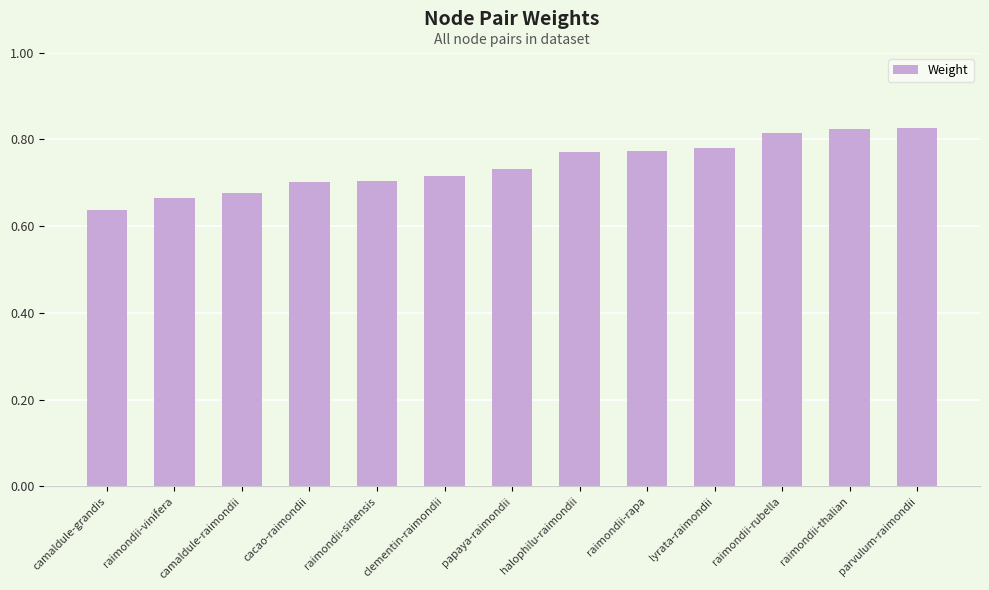

What is the change in value from camaldule-grandis to parvulum-raimondii?

+0.2